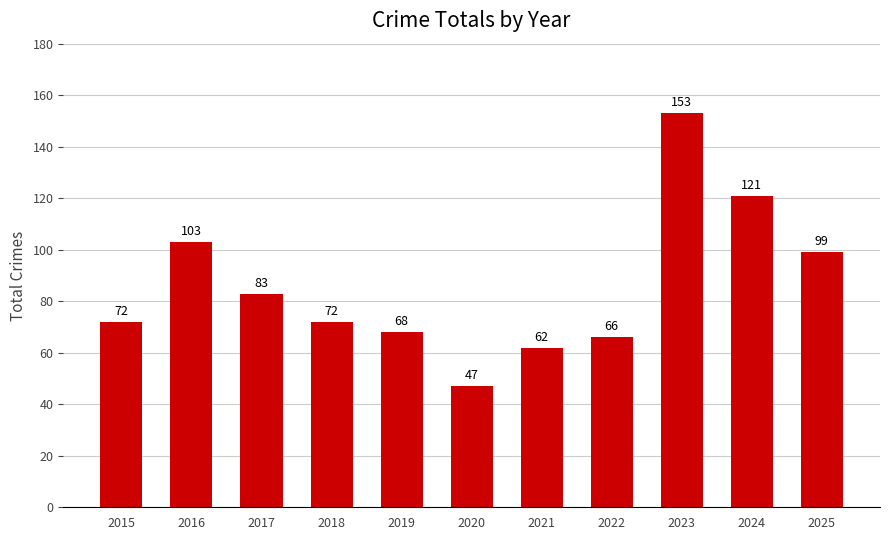

What is the difference between the values at 2025 and 2022?

33